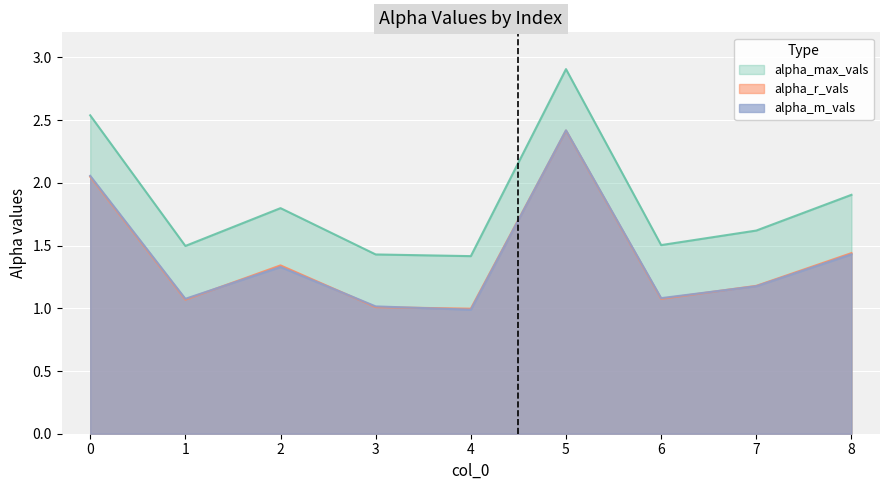

What are all the series names shown in the legend?

alpha_max_vals, alpha_r_vals, alpha_m_vals